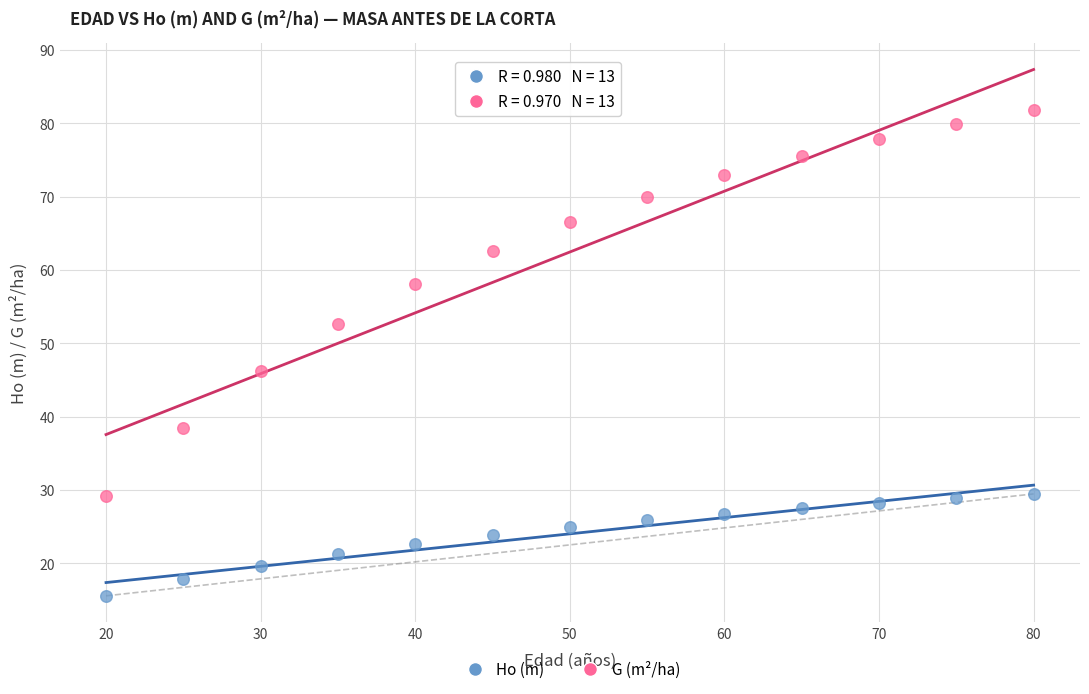

Across all series, what Y value is closest to 48?

46.2